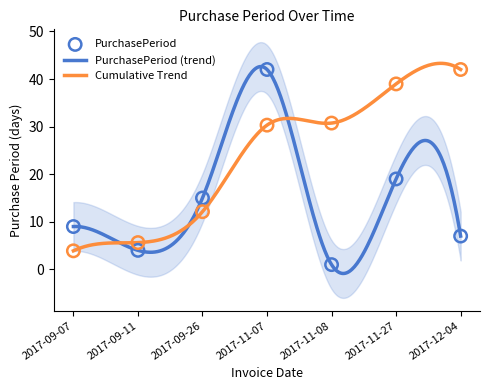

Which has a higher value, 2017-12-04 or 2017-09-26?

2017-09-26